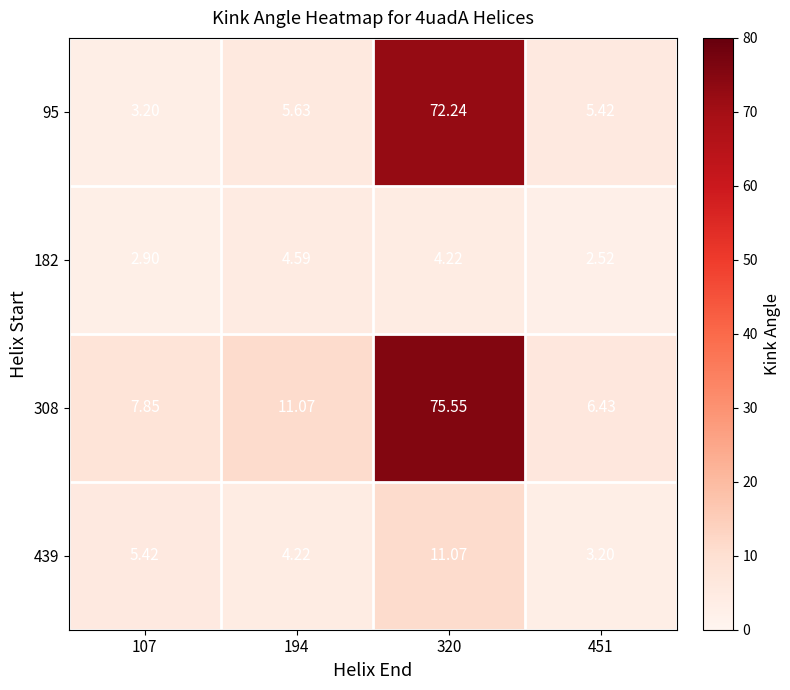

Is the value of 95 at 451 greater than the value of 182 at 194?

Yes